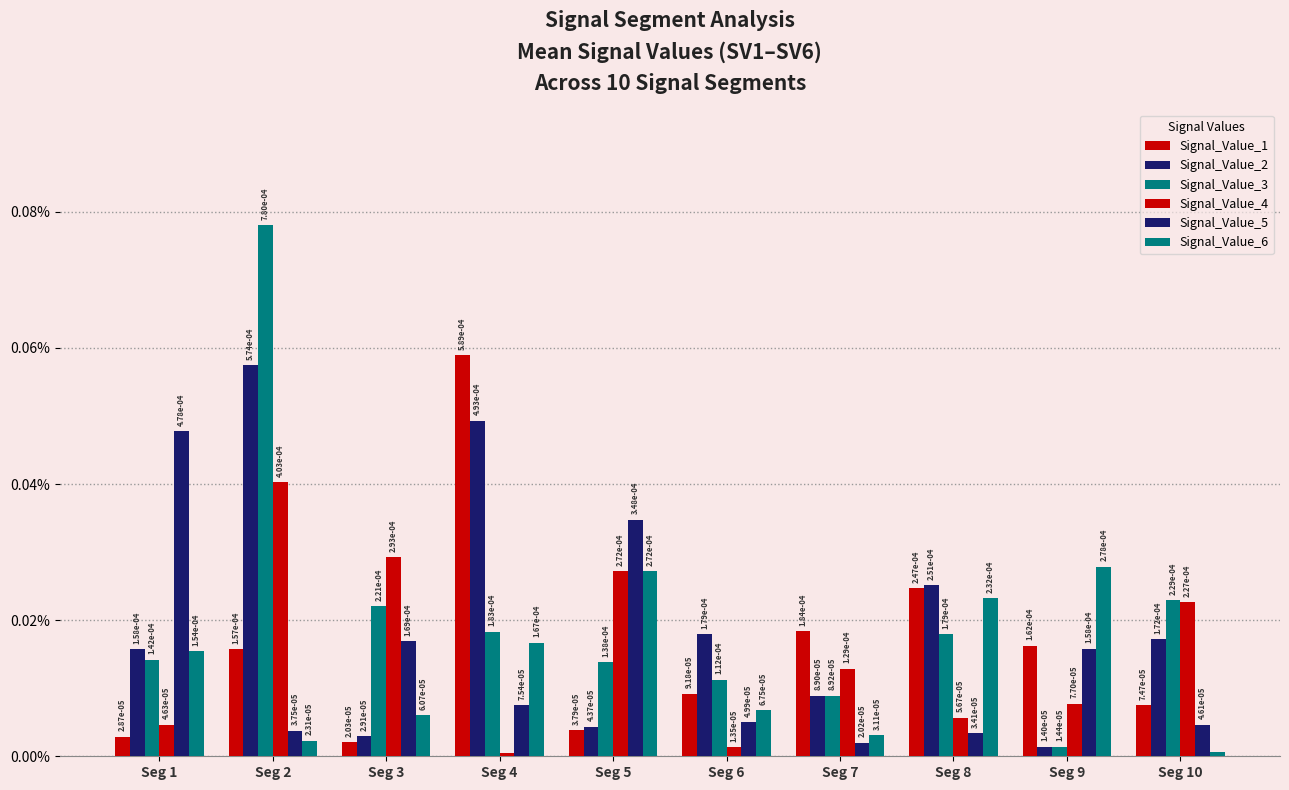

Which series has the widest spread of values?

Signal_Value_3